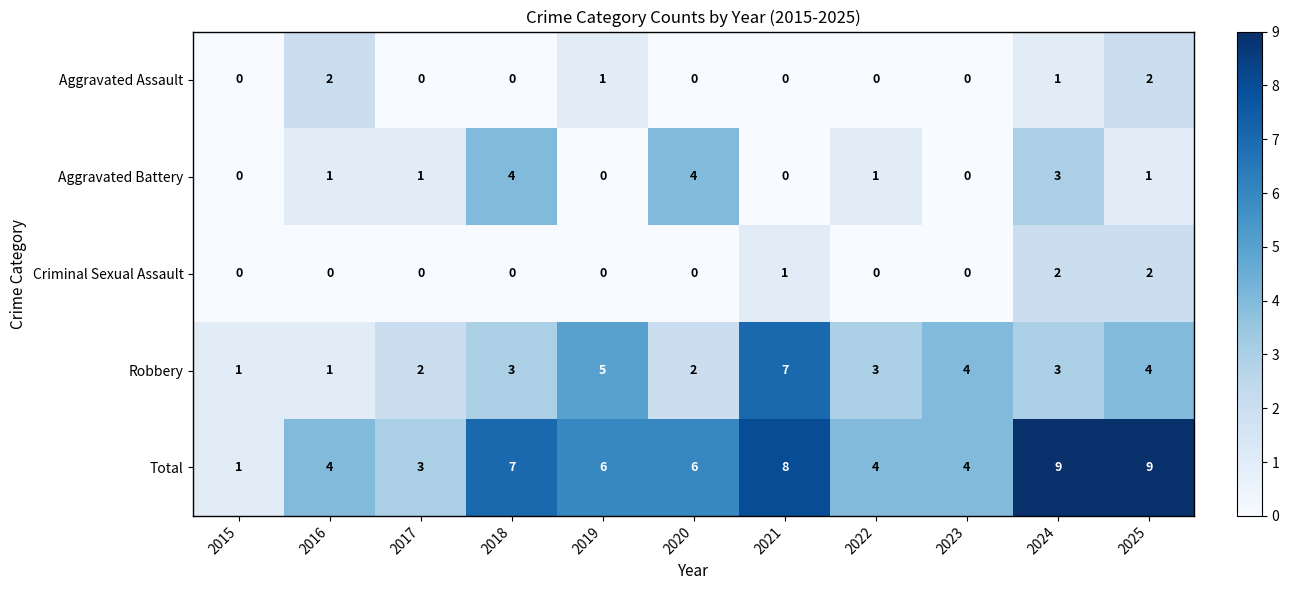

Is it true that Aggravated Assault equals 2 at 2019?

False